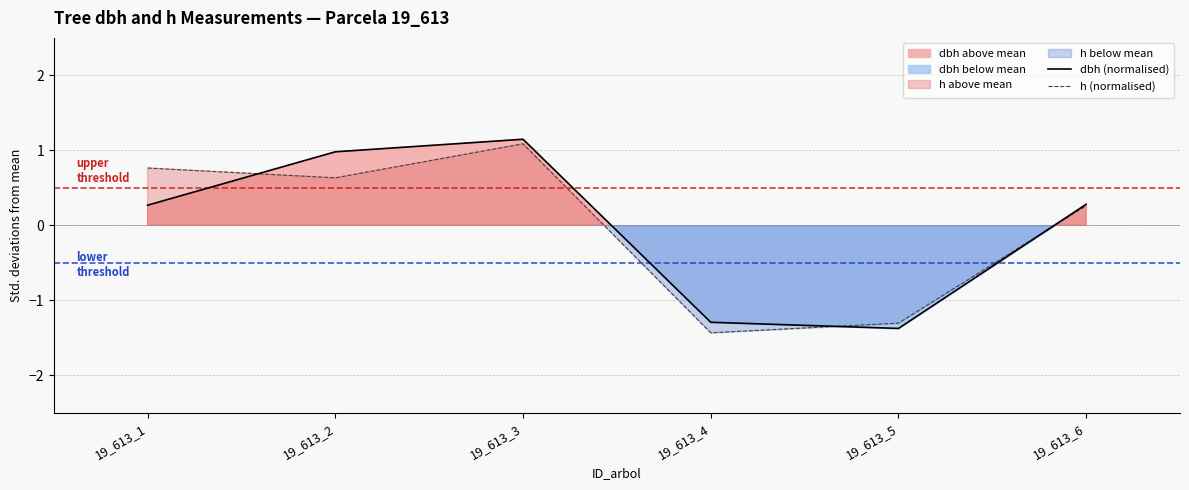

At 19_613_5, list the series in order from smallest to largest.

dbh (normalised), h (normalised)